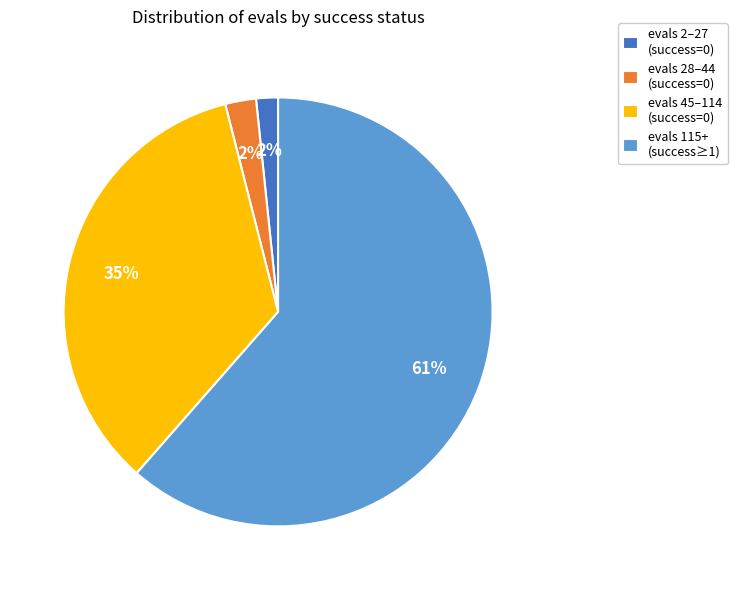

To the nearest percent, what is the difference between the evals 45–114 (success=0) and evals 2–27 (success=0) slice percentages?

33%